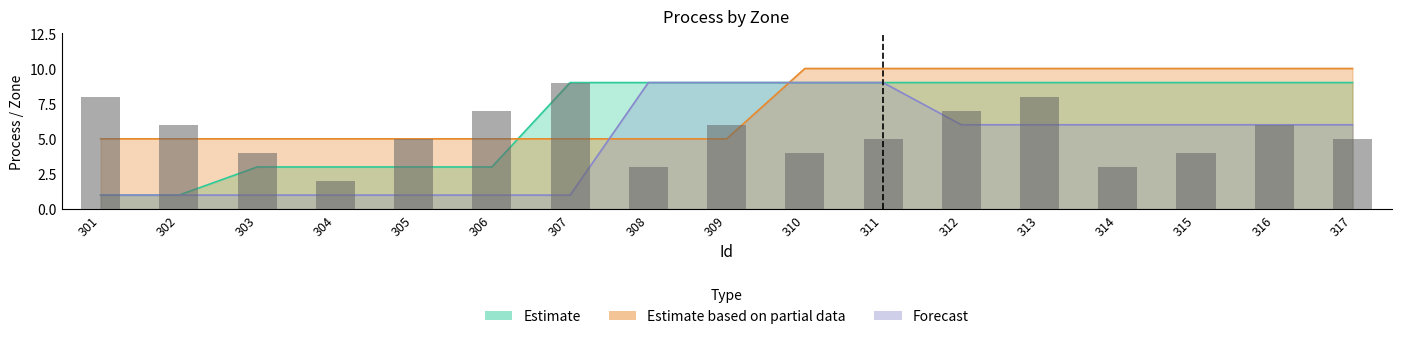

What is the value of the Estimate bar at the 4th from the left?

3